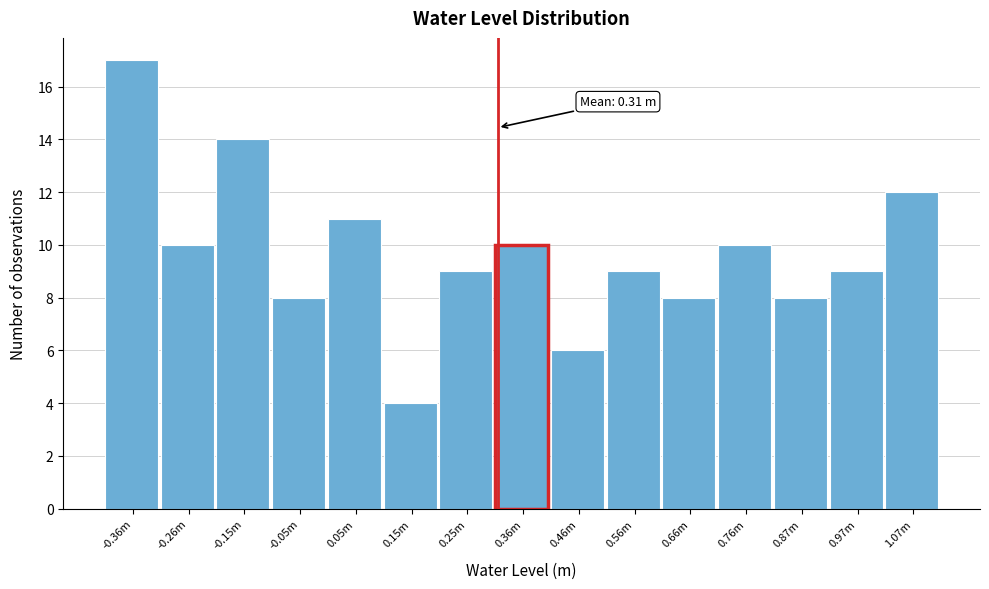

Reading left to right, list all the values displayed in this chart.

17	10	14	8	11	4	9	10	6	9	8	10	8	9	12